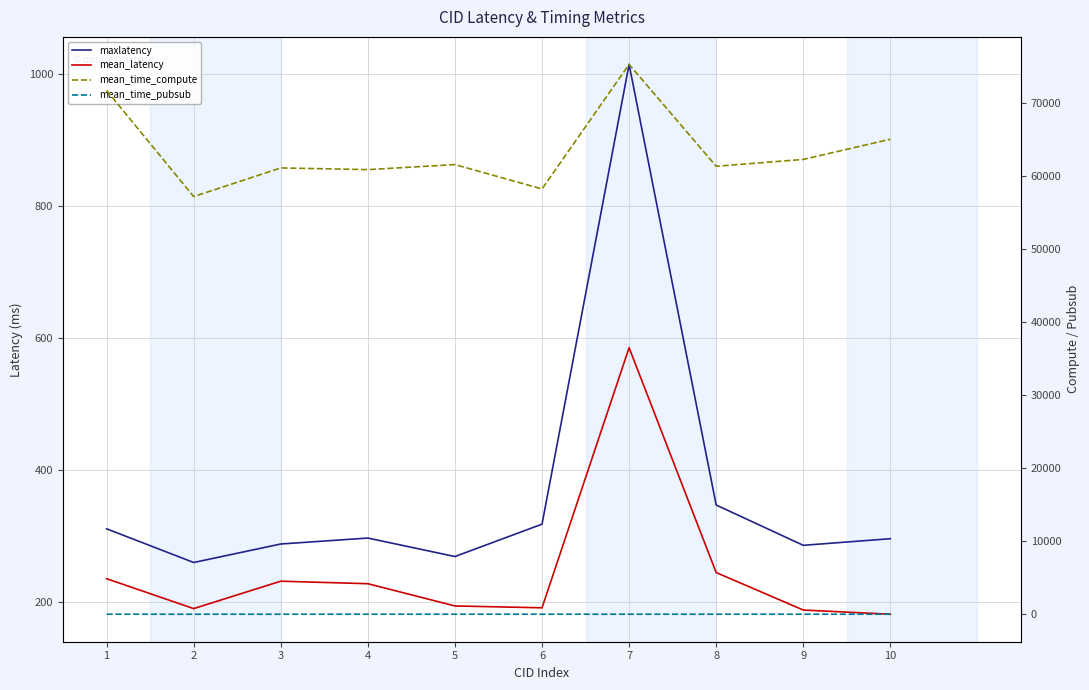

True or false: mean_time_pubsub and mean_time_compute intersect in this chart.

False